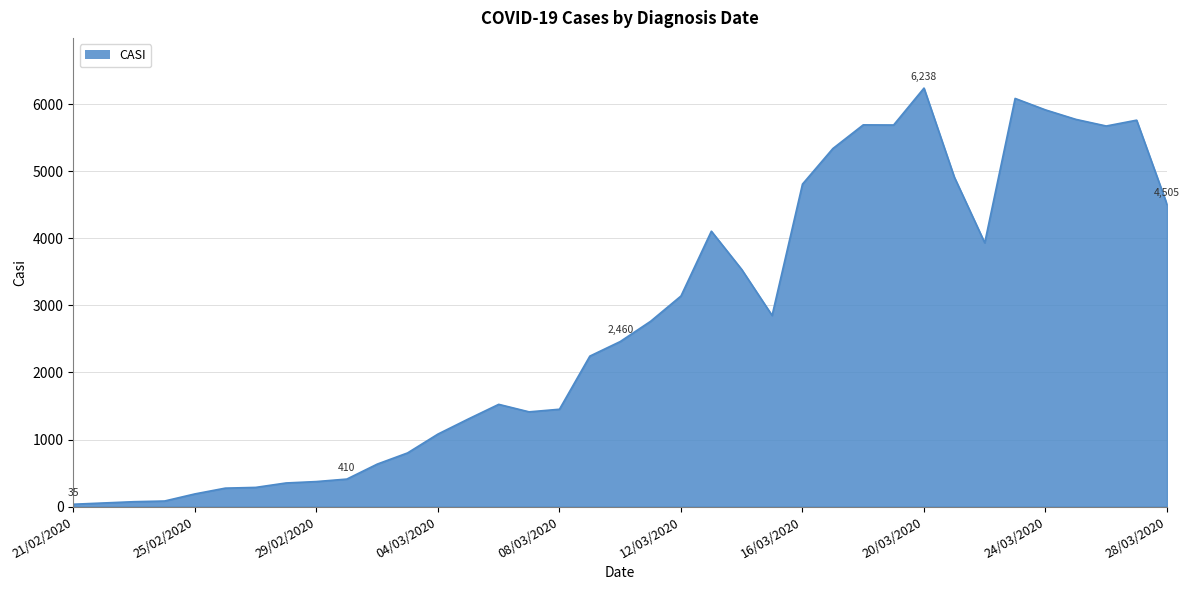

What is the greatest value displayed?

6238